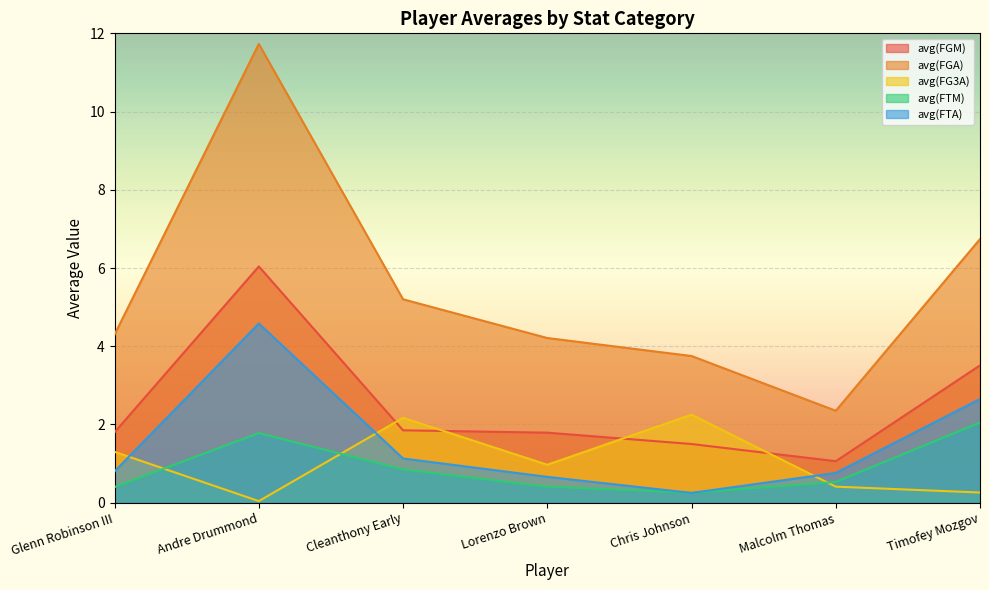

What position from the left is Glenn Robinson III?

1